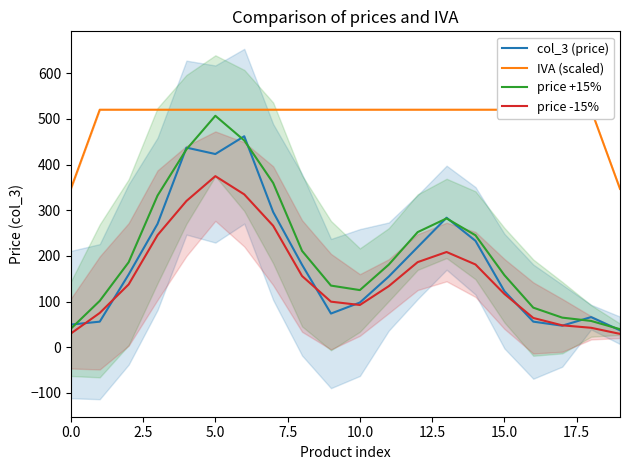

Which category has the lowest value across all series?

19